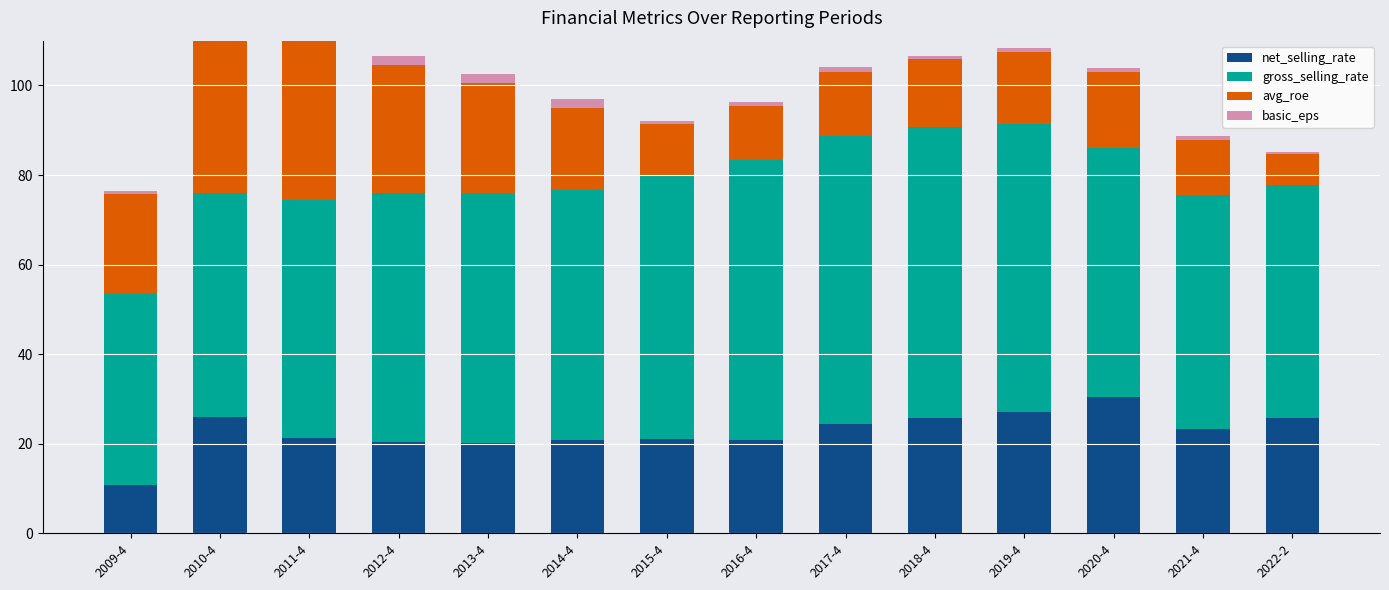

The value of net_selling_rate at 2014-4 is 4.7. True or false?

False